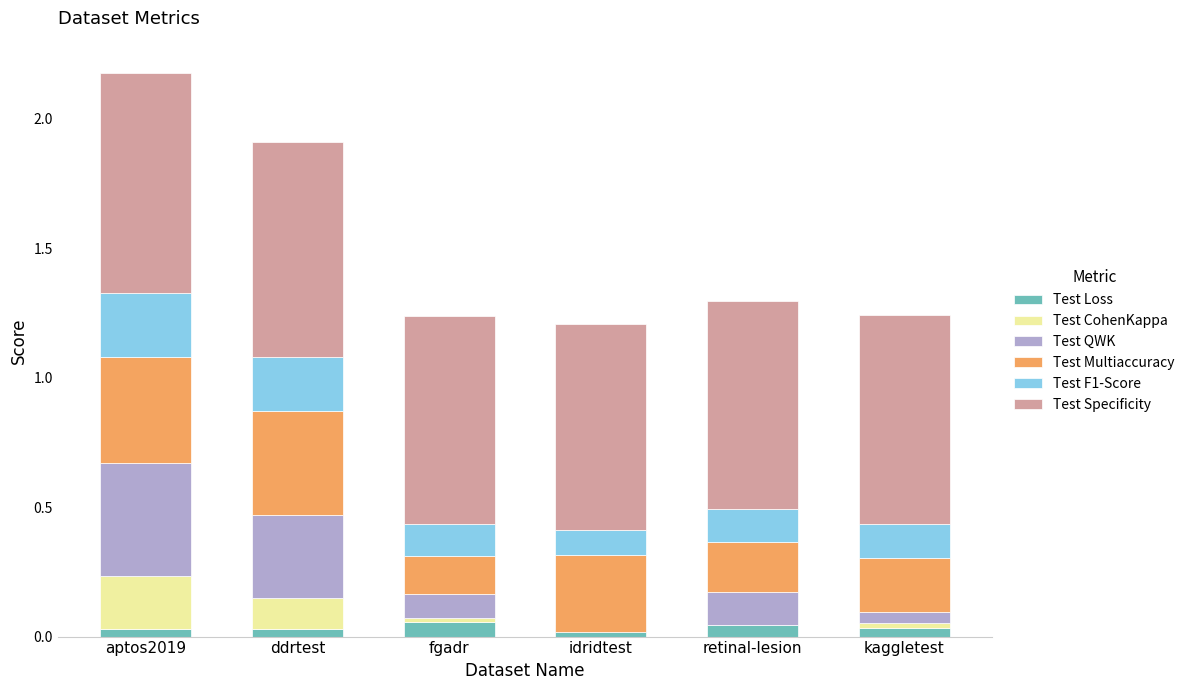

At which label does Test F1-Score reach its minimum?

idridtest